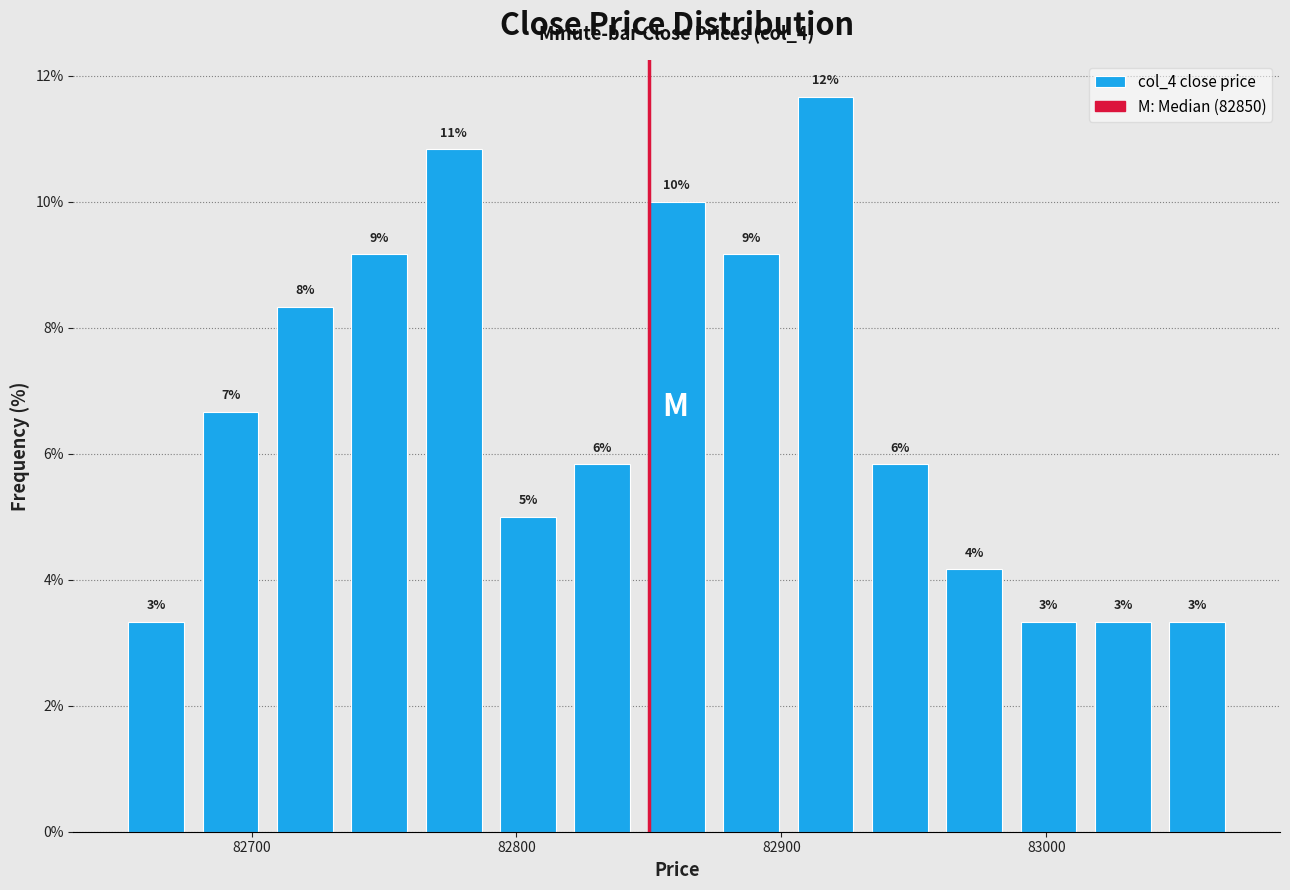

Around what value on the x-axis is the tallest bar? Give the approximate position of its centre, as read against the axis.

82920